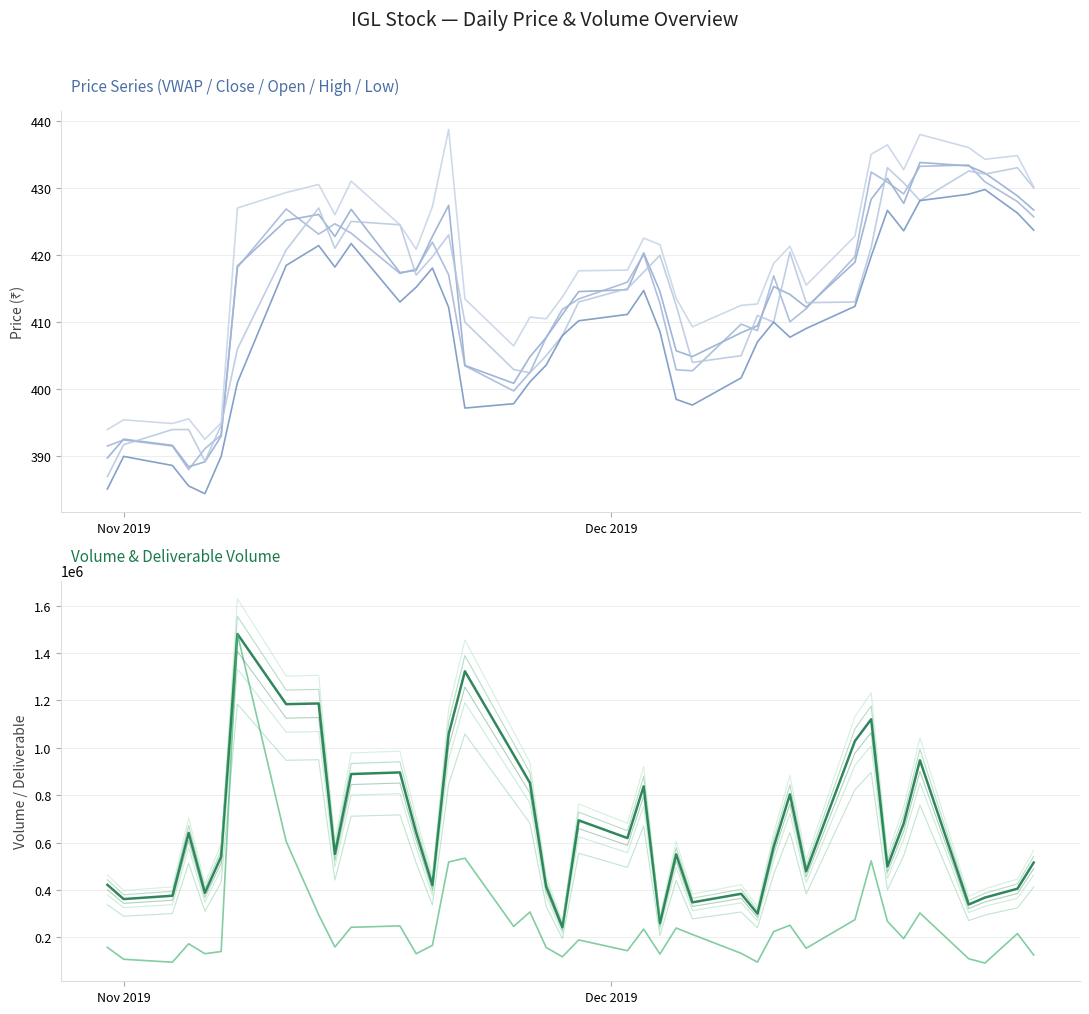

True or false: Open and VWAP cross at least once.

True